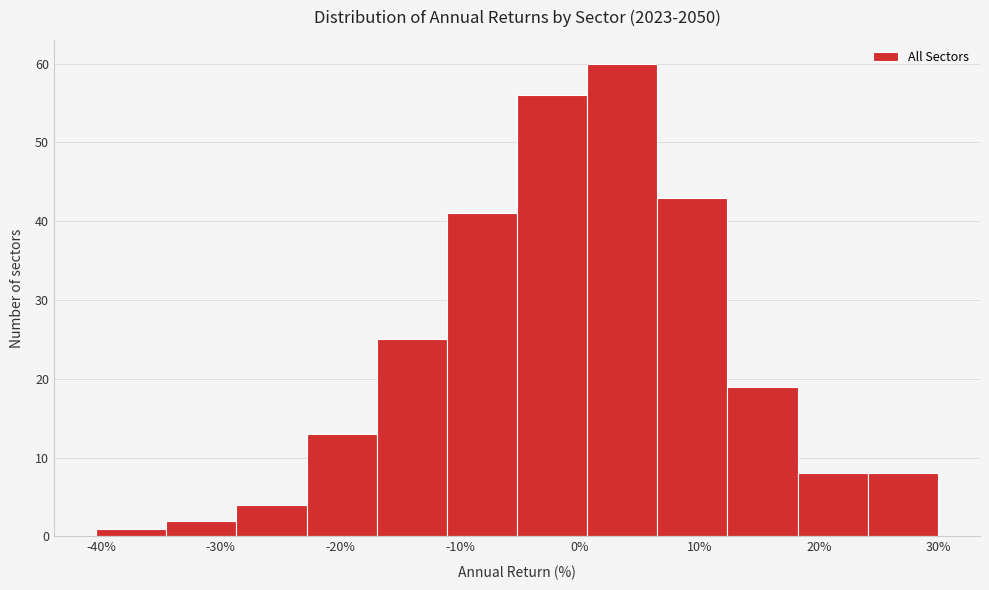

What is the height of the bar covering 12 to 18 on the x-axis? Neither the bar edges nor the heights are printed on the chart, so give them approximately, as read against the axes.

19